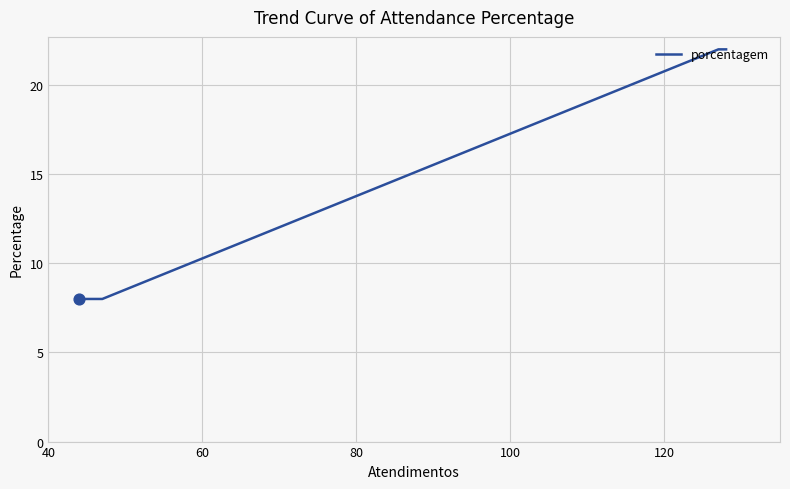

What is the ratio of the value at 100 to the value at 40?

0.4